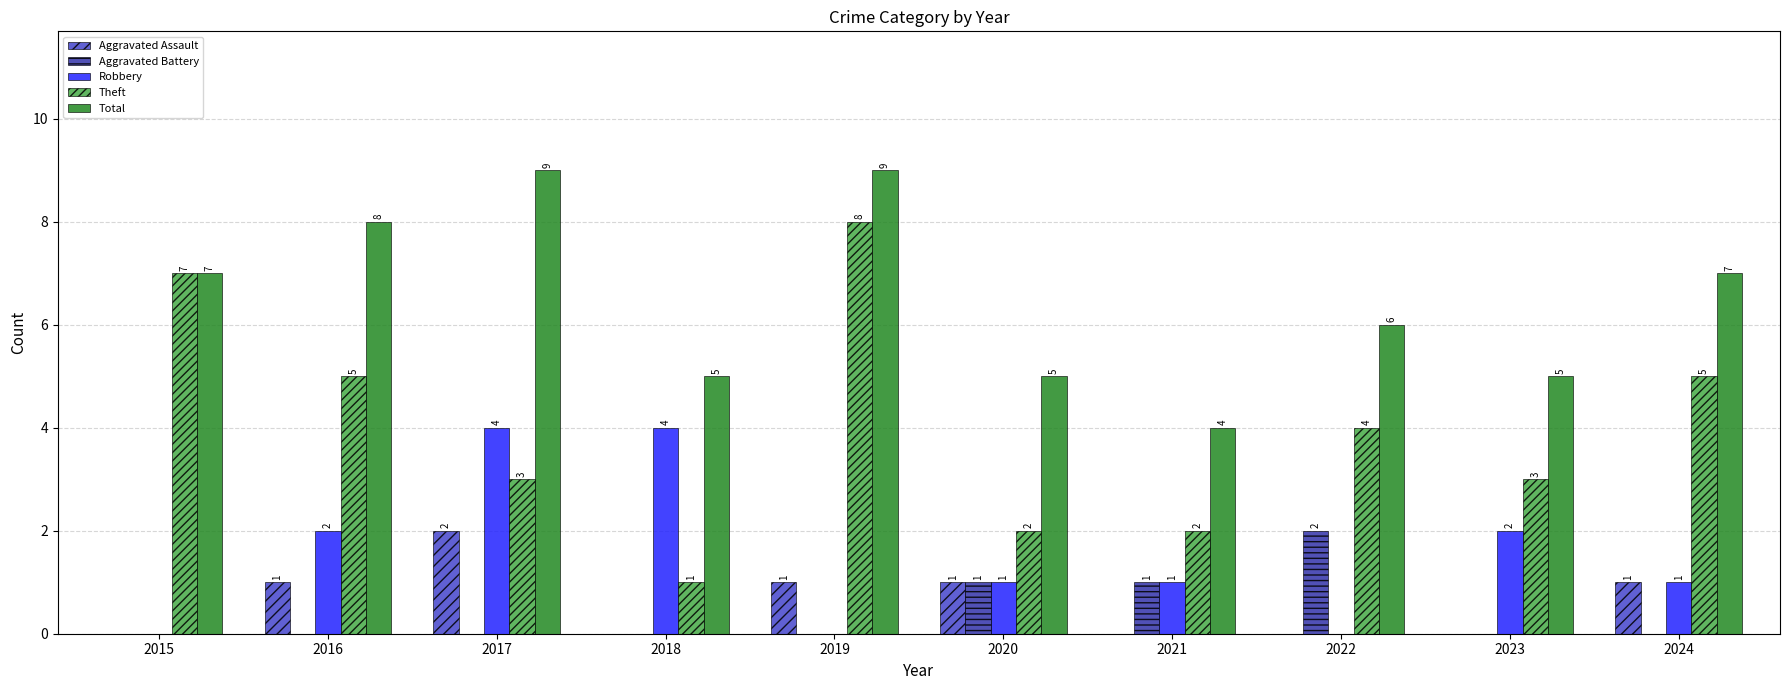

What is the total value across all series at 2015?

14